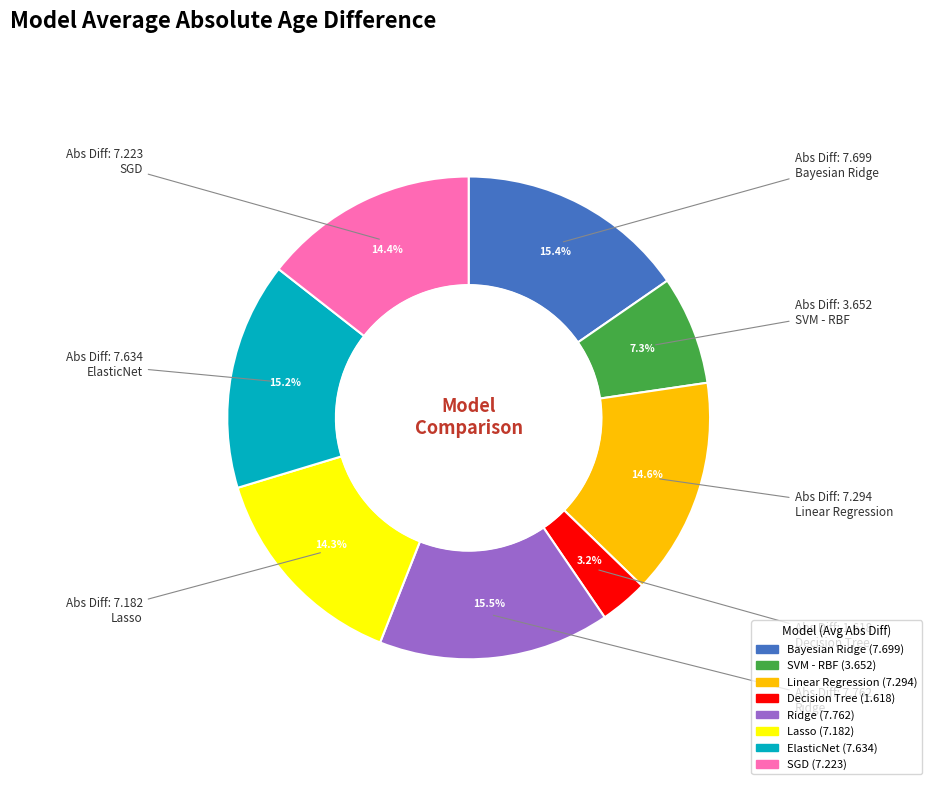

How many slices are in this pie chart?

8